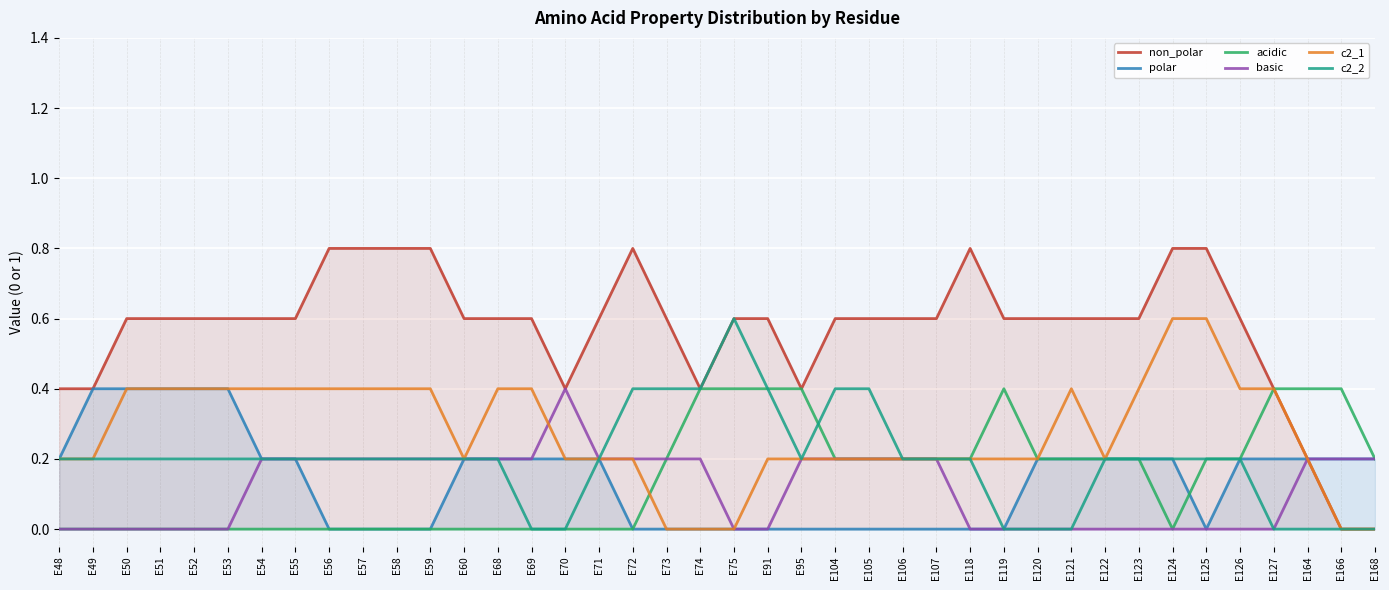

Reading left to right, transcribe all the data shown in this chart.

non_polar: 0.4	0.4	0.6	0.6	0.6	0.6	0.6	0.6	0.8	0.8	0.8	0.8	0.6	0.6	0.6	0.4	0.6	0.8	0.6	0.4	0.6	0.6	0.4	0.6	0.6	0.6	0.6	0.8	0.6	0.6	0.6	0.6	0.6	0.8	0.8	0.6	0.4	0.2	0.0	0.0
polar: 0.2	0.4	0.4	0.4	0.4	0.4	0.2	0.2	0.0	0.0	0.0	0.0	0.2	0.2	0.2	0.2	0.2	0.0	0.0	0.0	0.0	0.0	0.0	0.0	0.0	0.0	0.0	0.0	0.0	0.2	0.2	0.2	0.2	0.2	0.0	0.2	0.2	0.2	0.2	0.2
acidic: 0.0	0.0	0.0	0.0	0.0	0.0	0.0	0.0	0.0	0.0	0.0	0.0	0.0	0.0	0.0	0.0	0.0	0.0	0.2	0.4	0.4	0.4	0.4	0.2	0.2	0.2	0.2	0.2	0.4	0.2	0.2	0.2	0.2	0.0	0.2	0.2	0.4	0.4	0.4	0.2
basic: 0.0	0.0	0.0	0.0	0.0	0.0	0.2	0.2	0.2	0.2	0.2	0.2	0.2	0.2	0.2	0.4	0.2	0.2	0.2	0.2	0.0	0.0	0.2	0.2	0.2	0.2	0.2	0.0	0.0	0.0	0.0	0.0	0.0	0.0	0.0	0.0	0.0	0.2	0.2	0.2
c2_1: 0.2	0.2	0.4	0.4	0.4	0.4	0.4	0.4	0.4	0.4	0.4	0.4	0.2	0.4	0.4	0.2	0.2	0.2	0.0	0.0	0.0	0.2	0.2	0.2	0.2	0.2	0.2	0.2	0.2	0.2	0.4	0.2	0.4	0.6	0.6	0.4	0.4	0.2	0.0	0.0
c2_2: 0.2	0.2	0.2	0.2	0.2	0.2	0.2	0.2	0.2	0.2	0.2	0.2	0.2	0.2	0.0	0.0	0.2	0.4	0.4	0.4	0.6	0.4	0.2	0.4	0.4	0.2	0.2	0.2	0.0	0.0	0.0	0.2	0.2	0.2	0.2	0.2	0.0	0.0	0.0	0.0